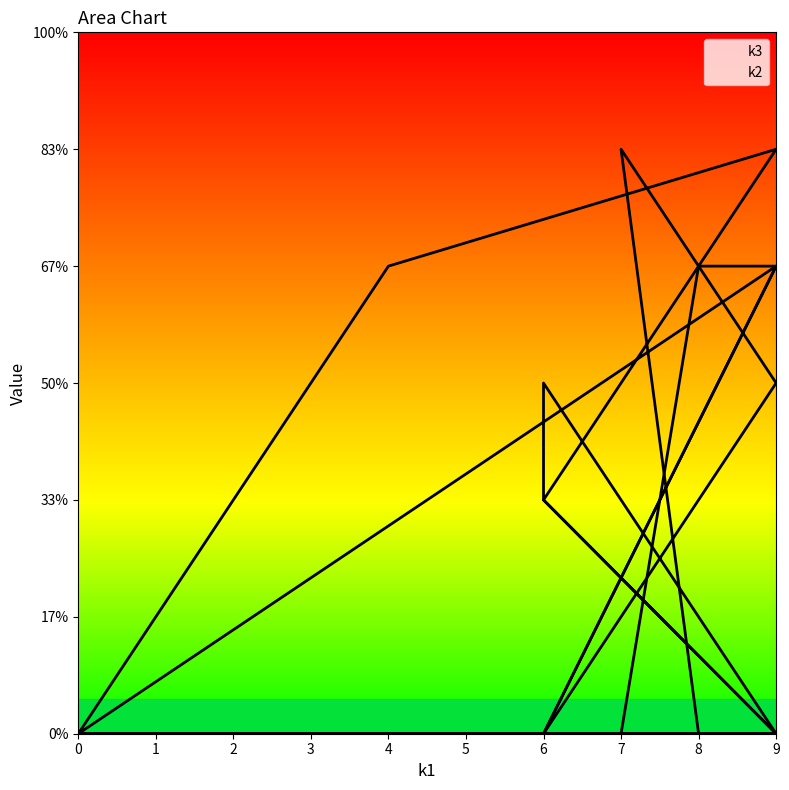

What is the maximum value shown in the chart?

5